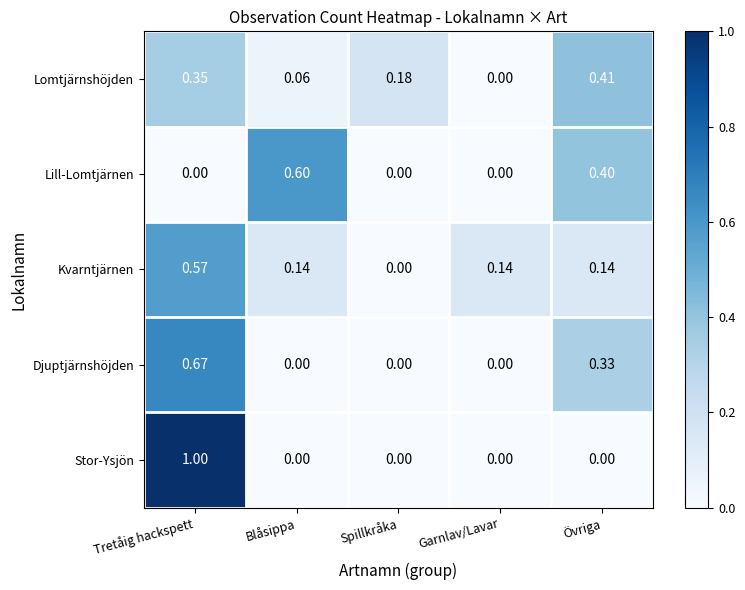

Which series changed the most between Blåsippa and Spillkråka?

Lill-Lomtjärnen